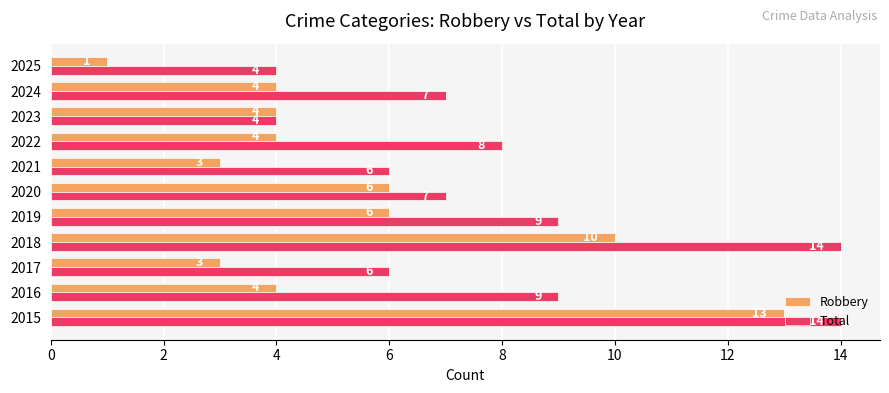

Is it true that Robbery equals 3 at 2017?

True